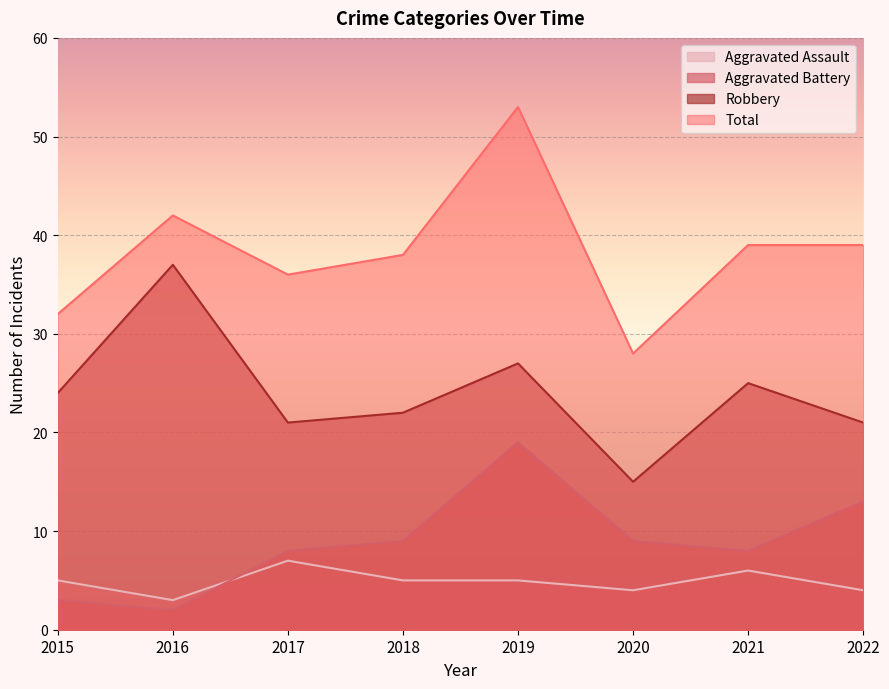

Read the Robbery value at 2015, to the nearest 10.

20